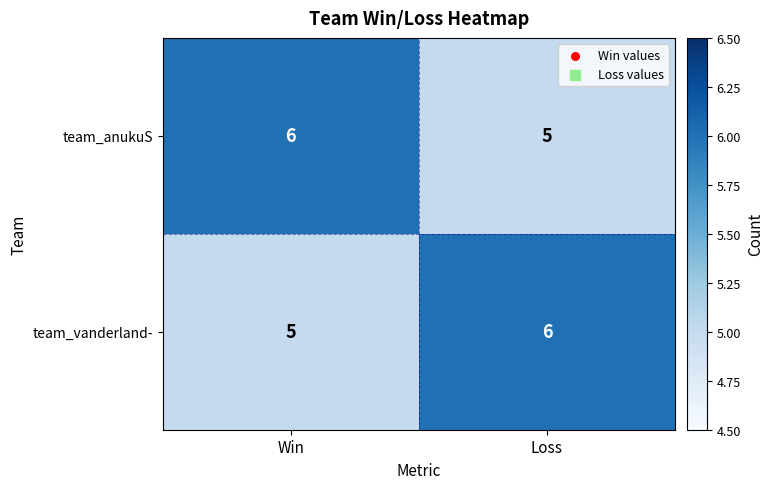

Where is team_vanderland- nearest to the value 5?

Win